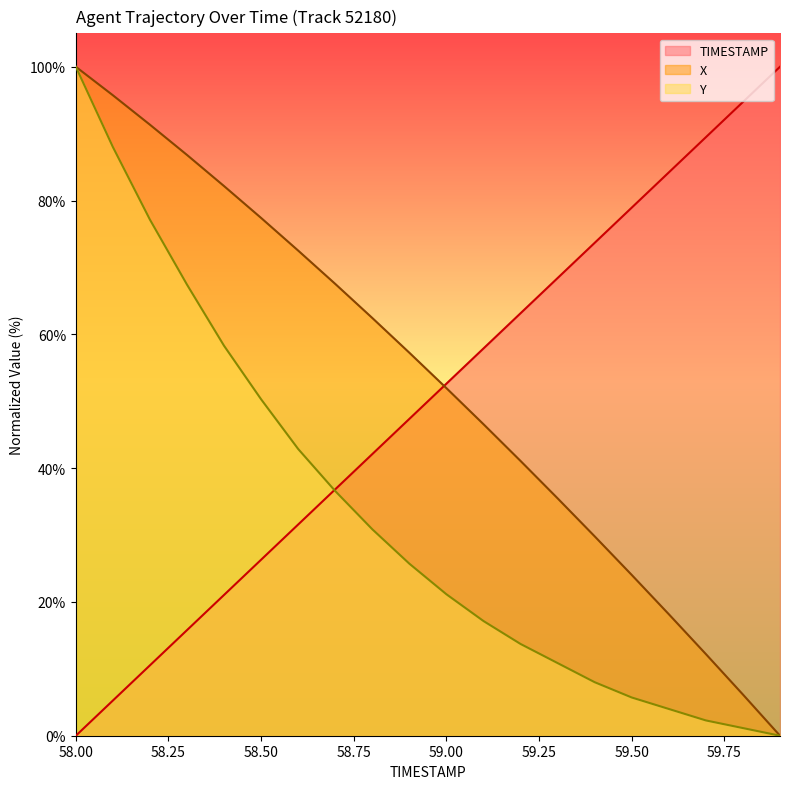

The Y series shows 49.4 at 58.1. True or false?

False